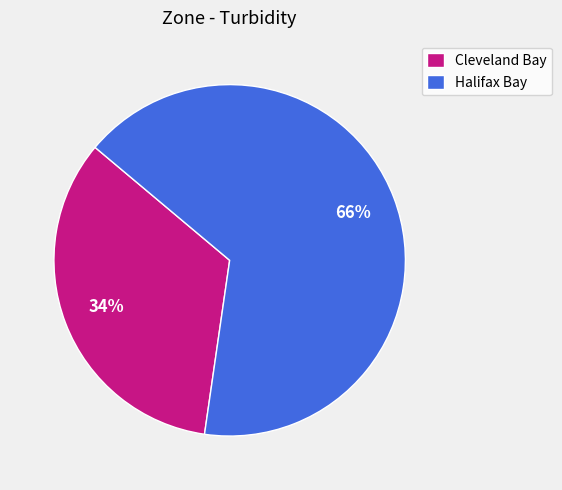

What is the ratio of the value at Cleveland Bay to the value at Halifax Bay?

0.5